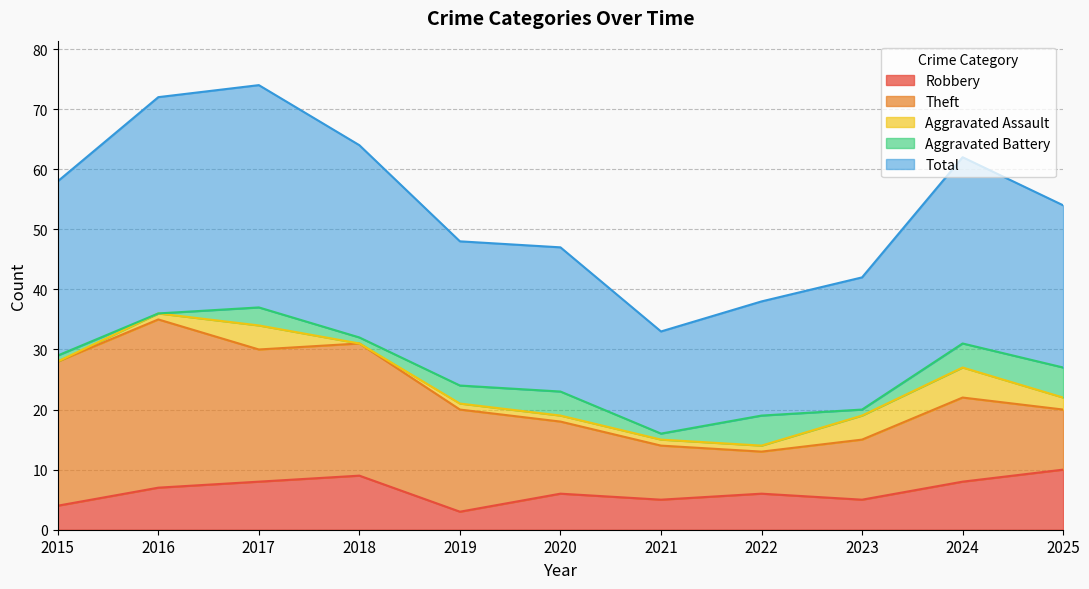

At which label does Aggravated Assault reach its minimum?

2015